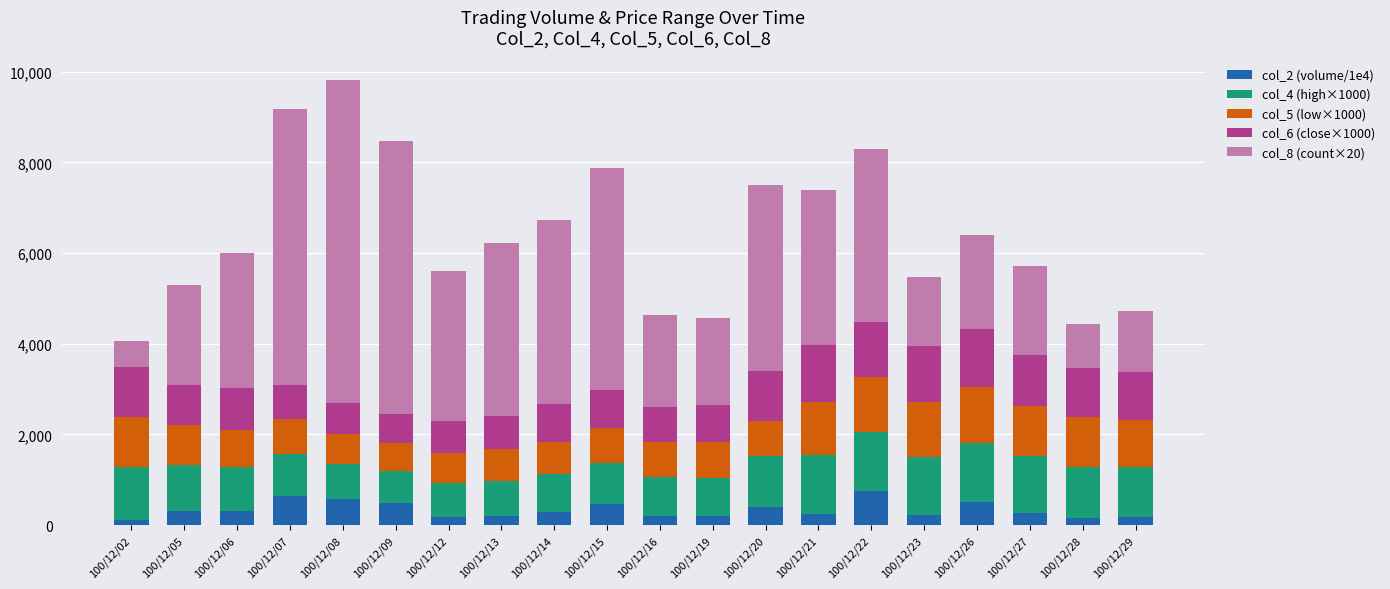

What is the highest value of the col_2 (volume/1e4) series?

741.9